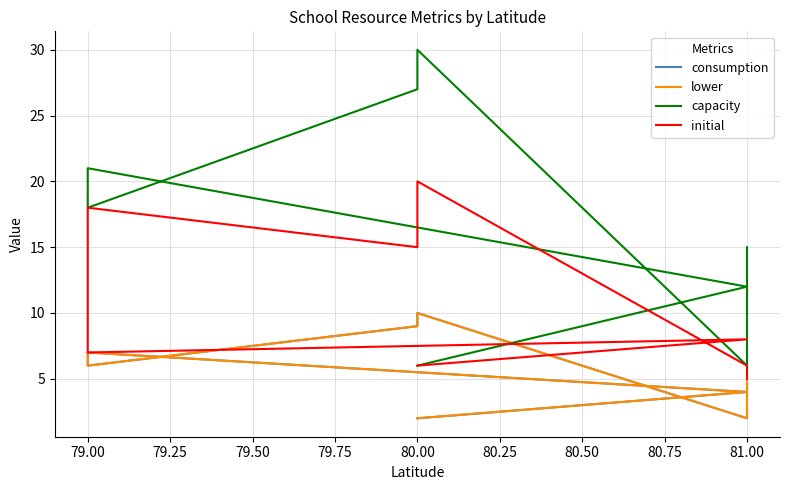

What value does the capacity series have at 80.00, to the nearest 10?

30